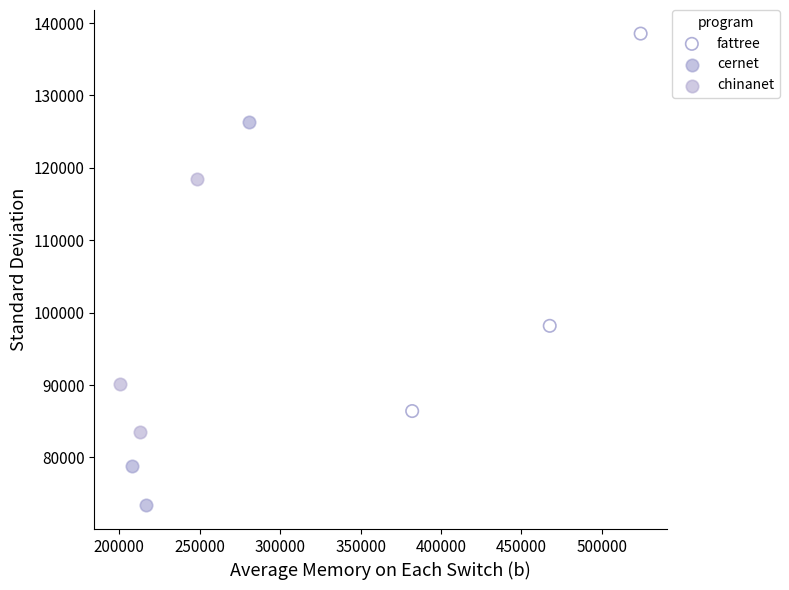

Which series reaches the minimum Y coordinate?

cernet